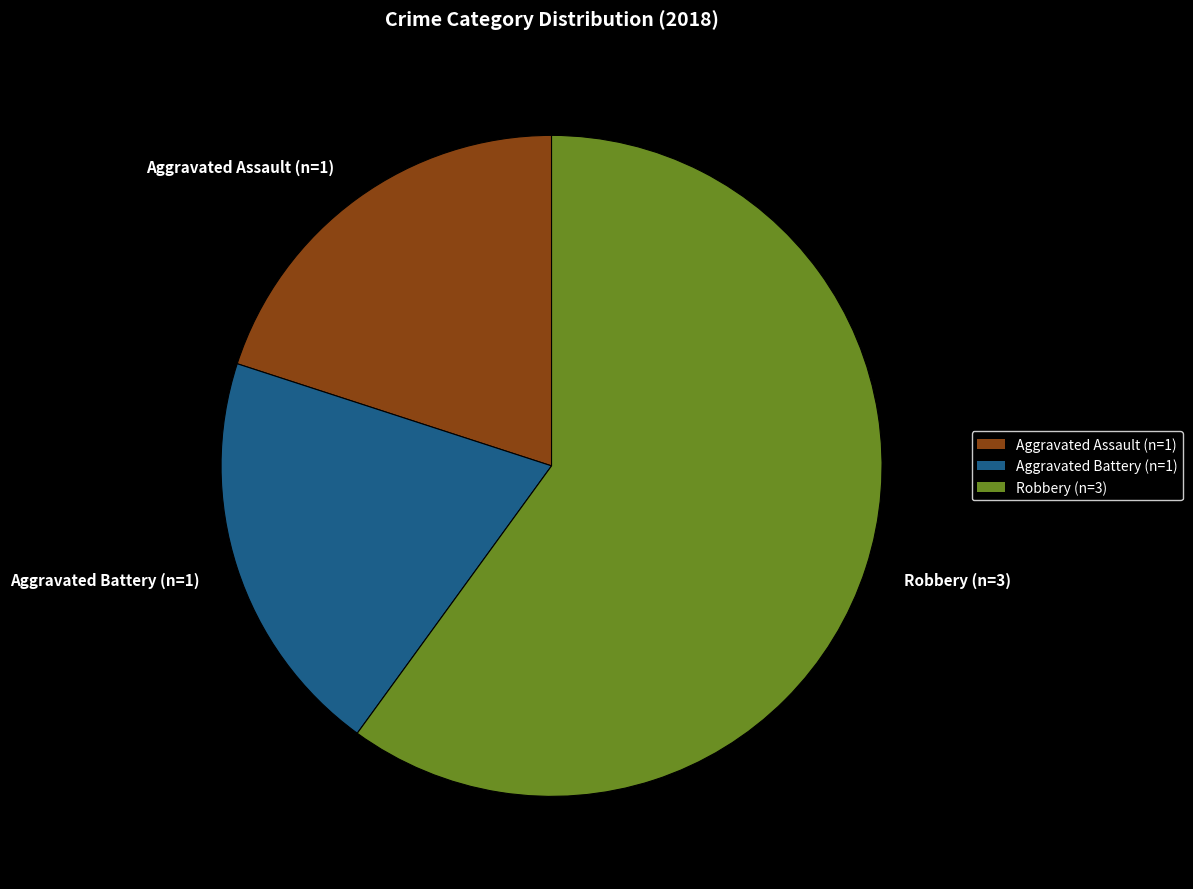

How many slices are in this pie chart?

3